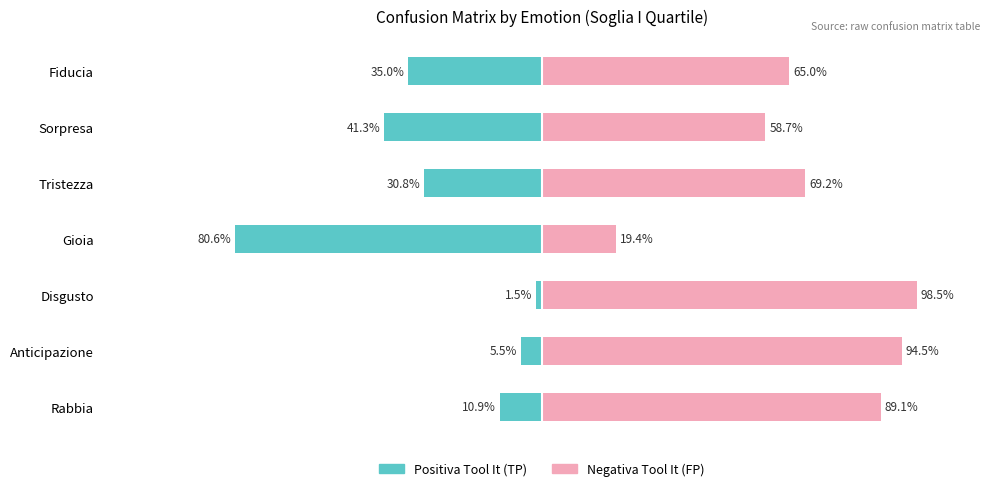

How many series are shown in this chart?

2